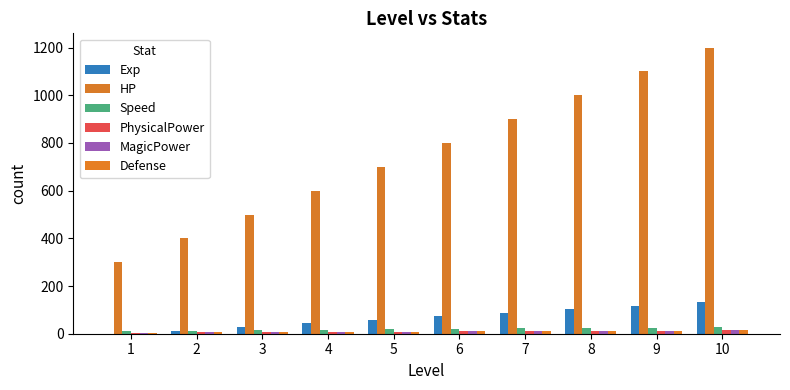

Reading left to right, transcribe all the data shown in this chart.

Exp: 0.0	10.0	30.0	43.3	58.3	73.3	88.3	103.3	118.3	133.3
HP: 300.0	400.0	500.0	600.0	700.0	800.0	900.0	1000.0	1100.0	1200.0
Speed: 10.0	12.0	14.0	16.0	18.0	20.0	22.0	24.0	26.0	28.0
PhysicalPower: 5.0	6.0	7.0	8.0	9.0	10.0	11.0	12.0	13.0	14.0
MagicPower: 5.0	6.0	7.0	8.0	9.0	10.0	11.0	12.0	13.0	14.0
Defense: 5.0	6.0	7.0	8.0	9.0	10.0	11.0	12.0	13.0	14.0